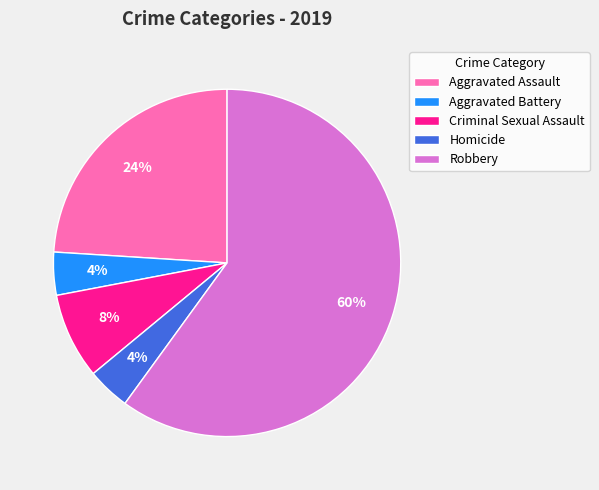

Which has a higher value, Robbery or Criminal Sexual Assault?

Robbery